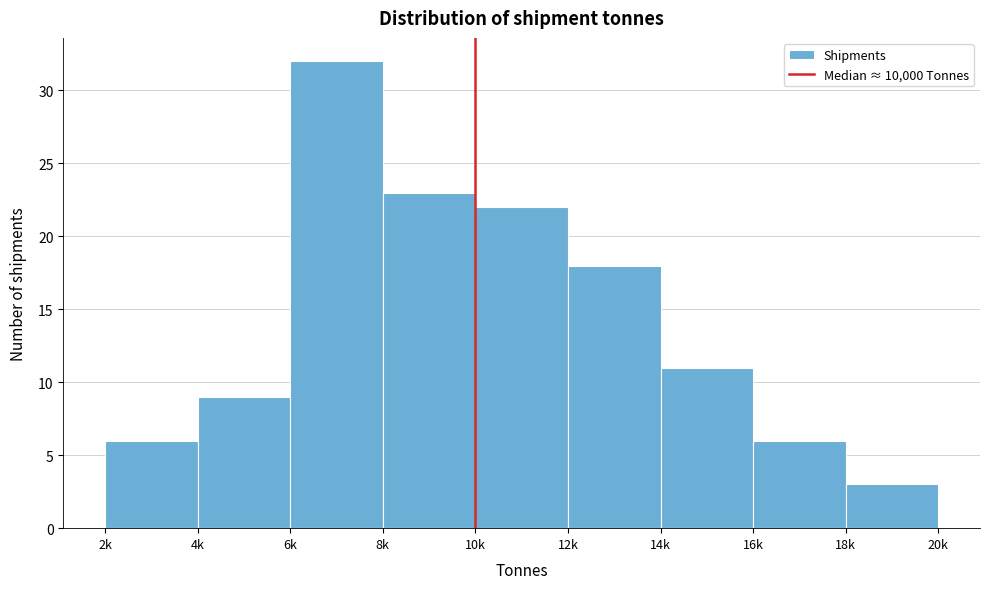

Reading left to right, extract all data points from this chart.

2k=6	4k=9	6k=32	8k=23	10k=22	12k=18	14k=11	16k=6	18k=3